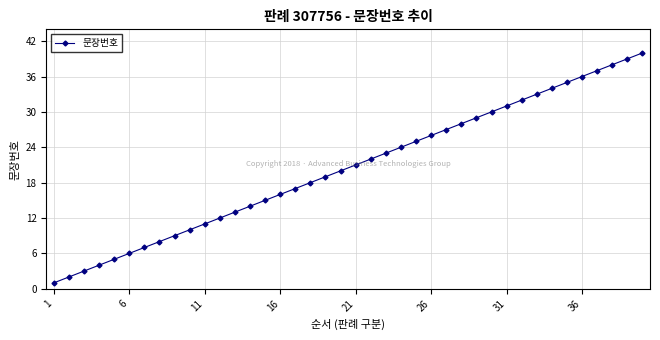

What is the sum of all values?

820